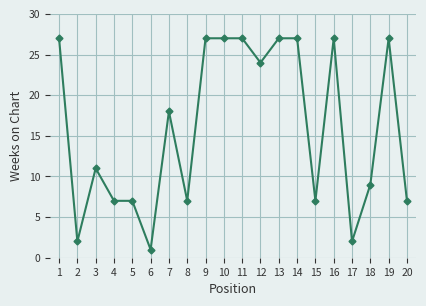

At which category does the data reach its first local valley?

2